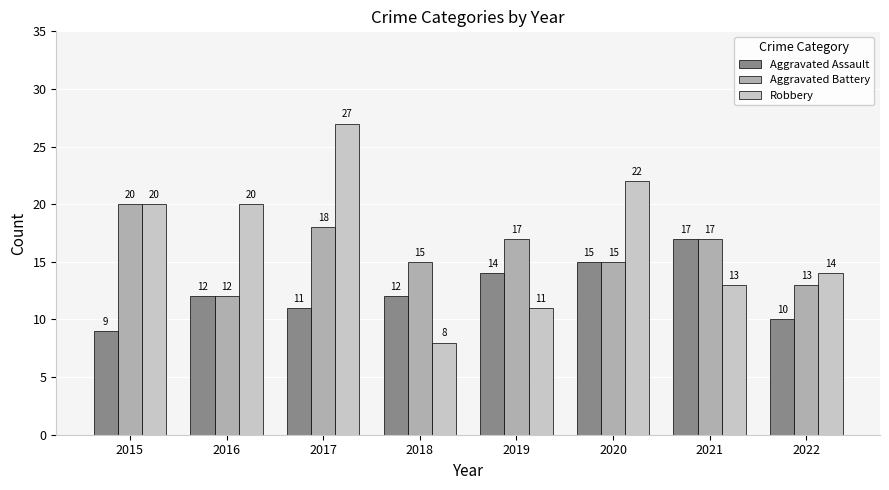

What is the value of the Aggravated Assault bar at the 5th from the left?

14